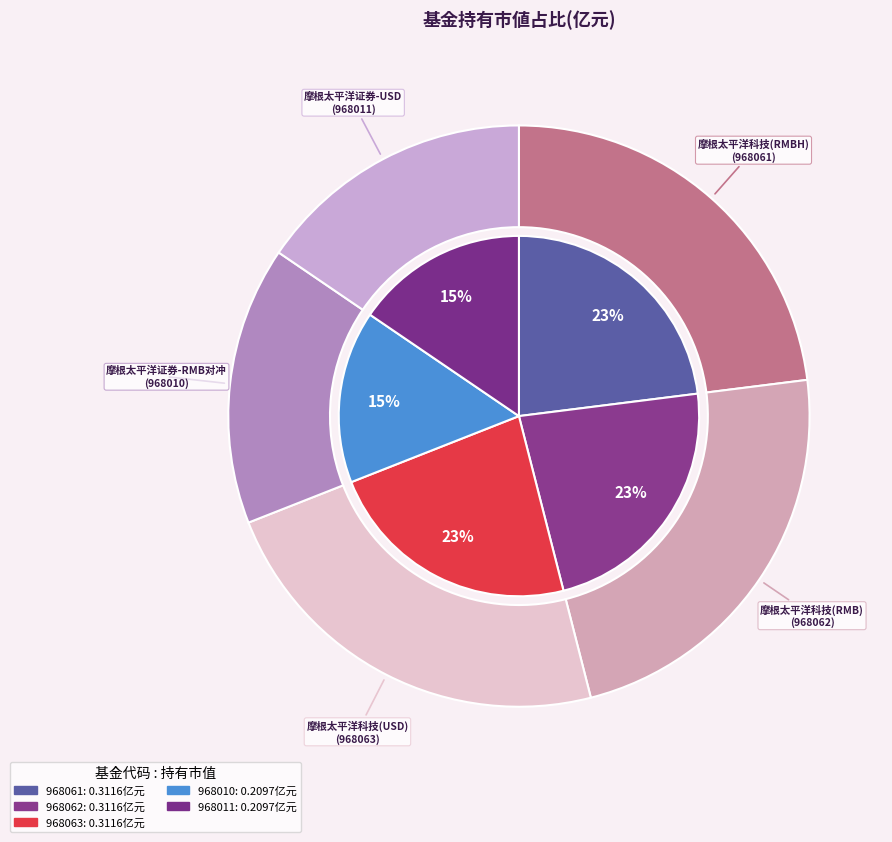

What percentage is the 968061 slice, to the nearest percent?

23%